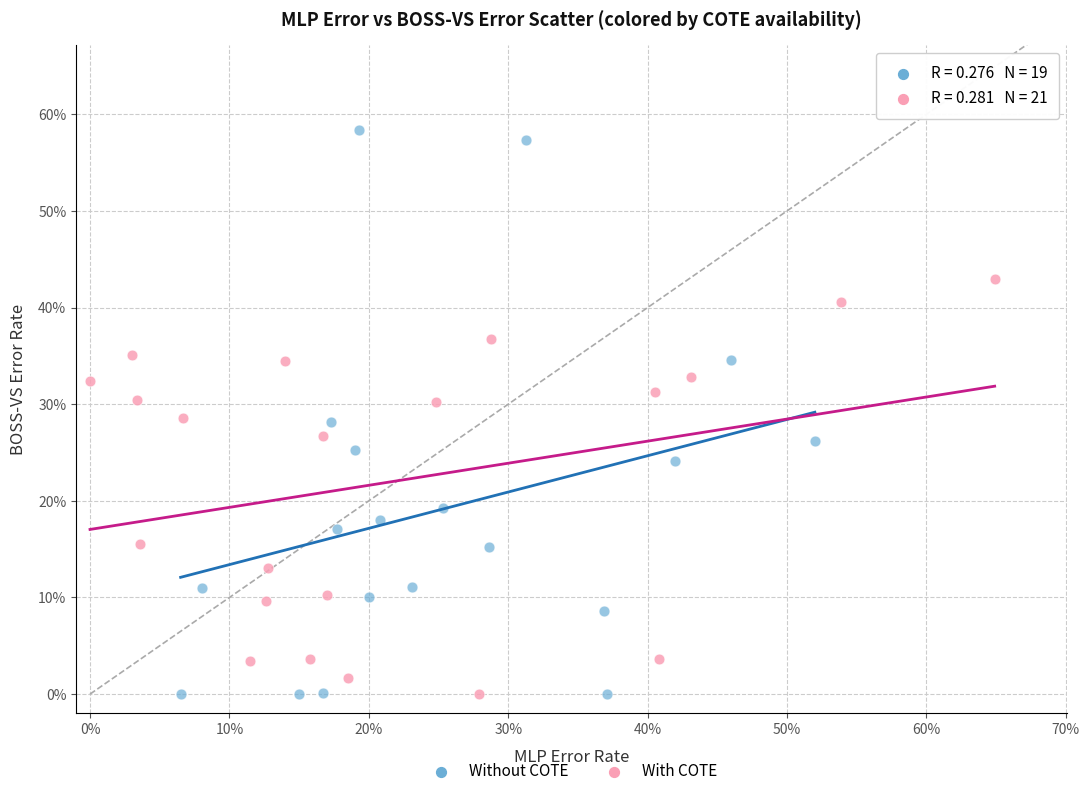

Which series has the widest spread of Y values?

Without COTE